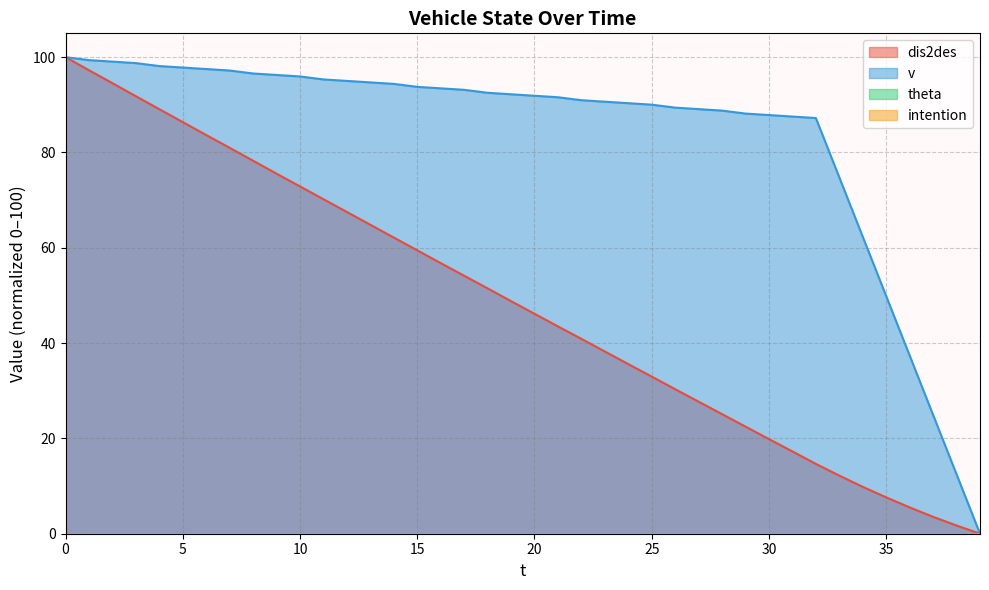

True or false: v has more than 1 points higher than both neighbors.

False